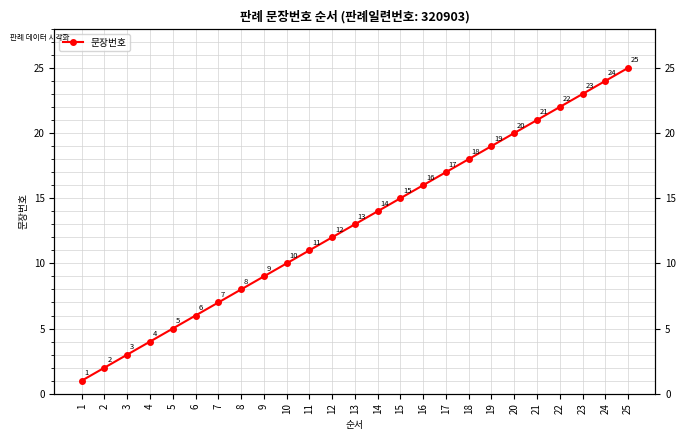

What is the minimum value shown in the chart?

1